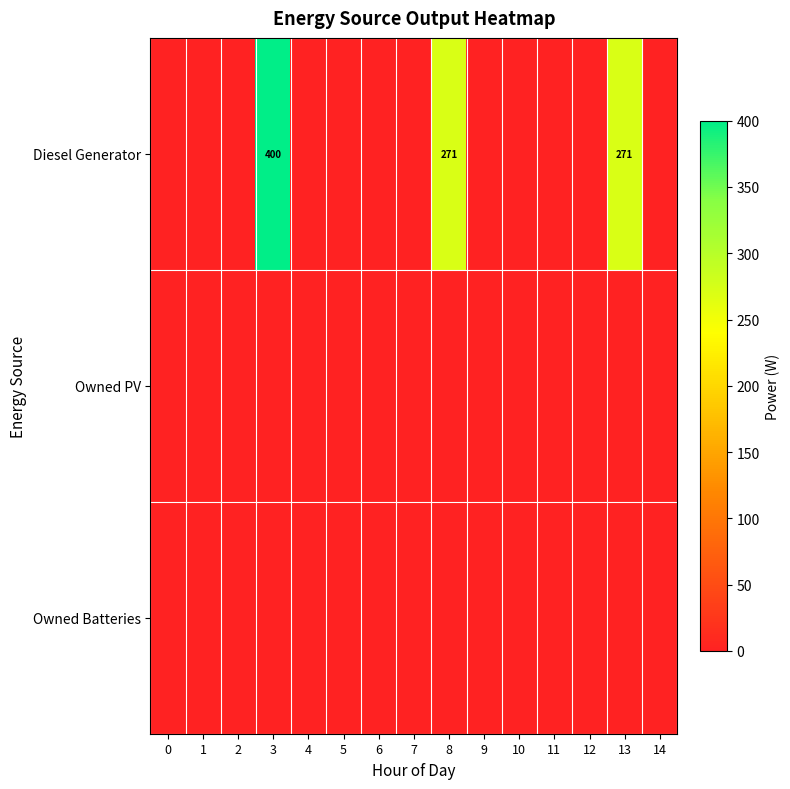

How many distinct data groups are displayed?

3